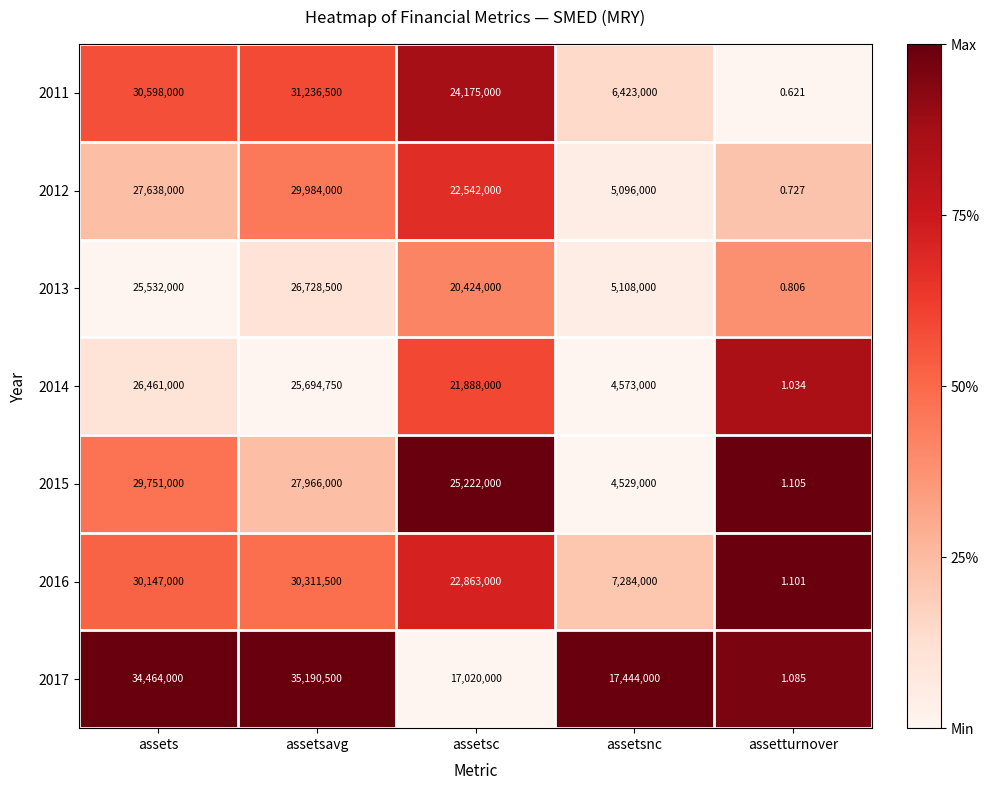

Rank the categories by 2017 value from lowest to highest.

assetturnover, assetsc, assetsnc, assets, assetsavg